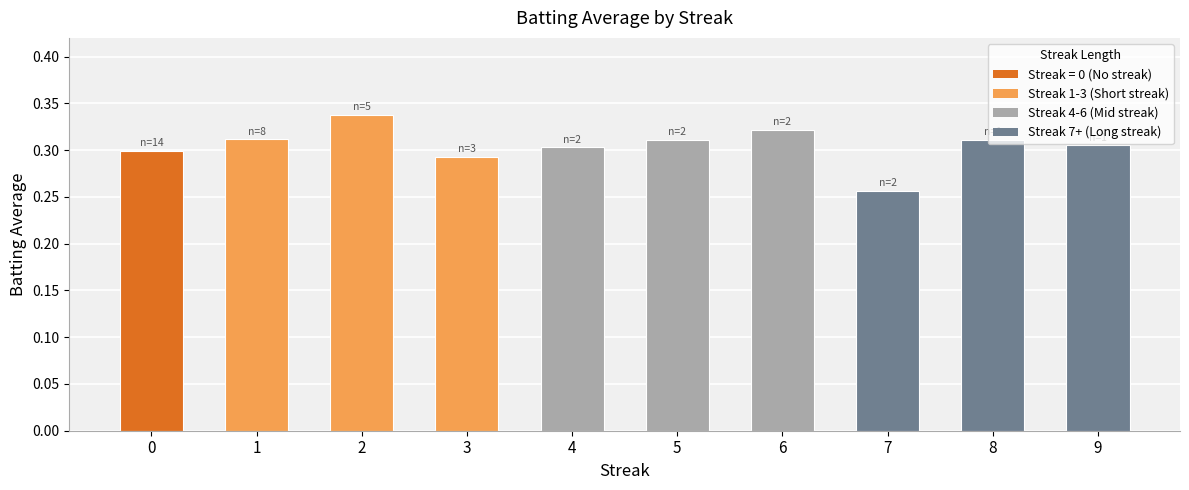

Between 9 and 3, which is larger?

9